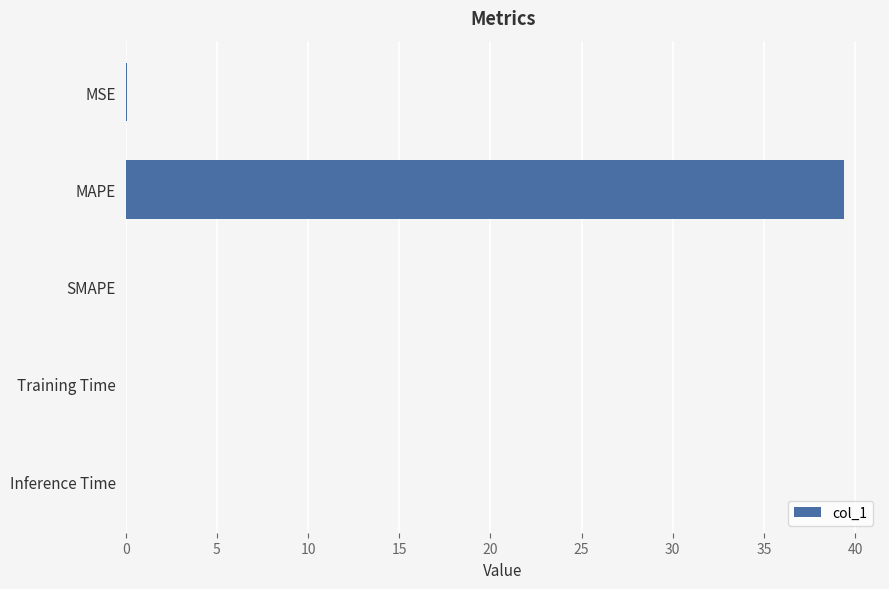

What is the maximum value shown in the chart?

39.4